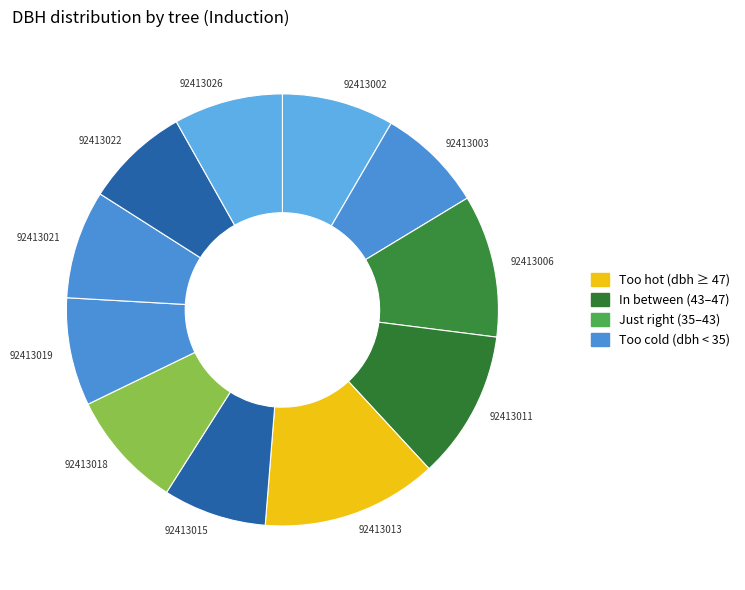

The 92413013 slice represents 13% of the pie. True or false?

True